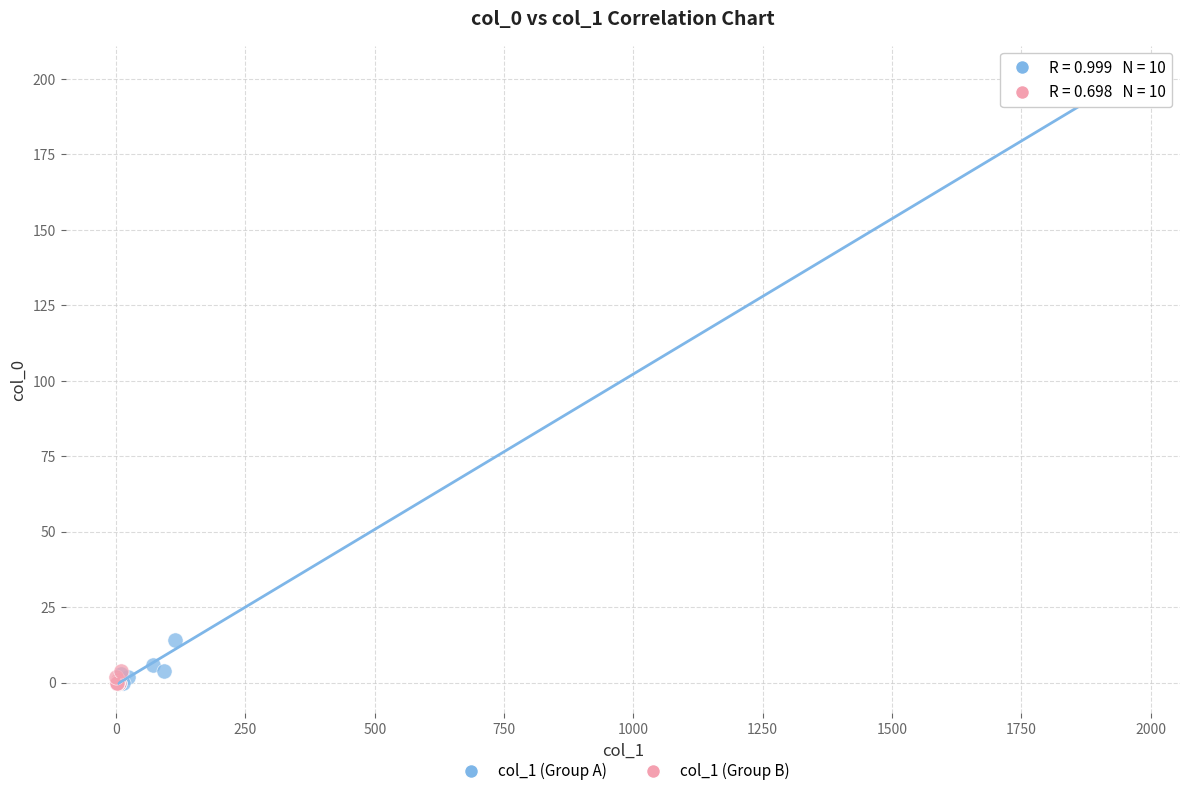

What are all the series names shown in the legend?

col_1 (Group A), col_1 (Group B)